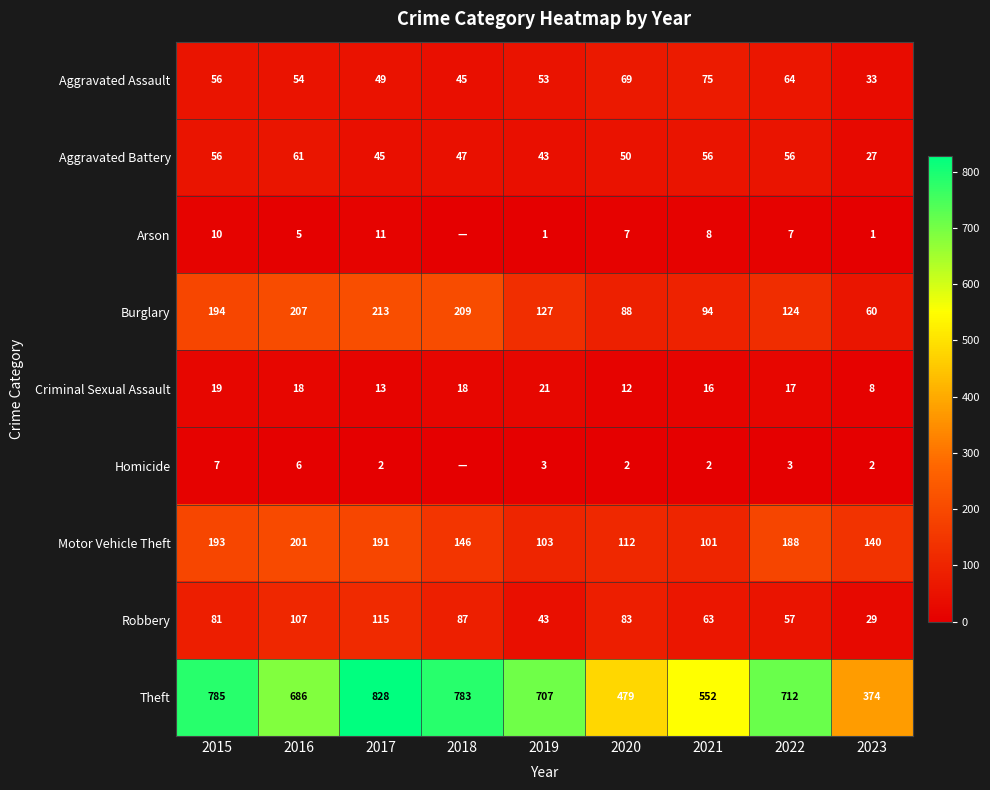

At which label does Aggravated Battery reach its peak?

2016